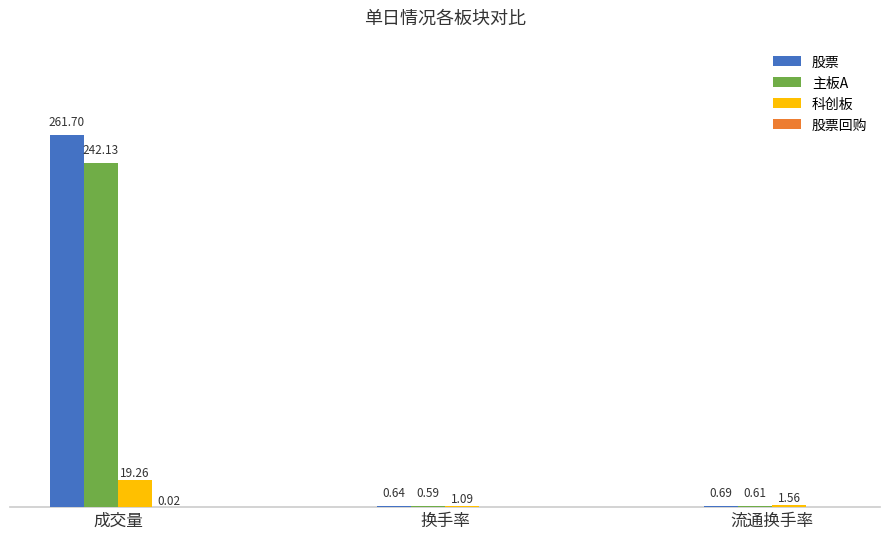

Which series has the largest total across all categories?

股票